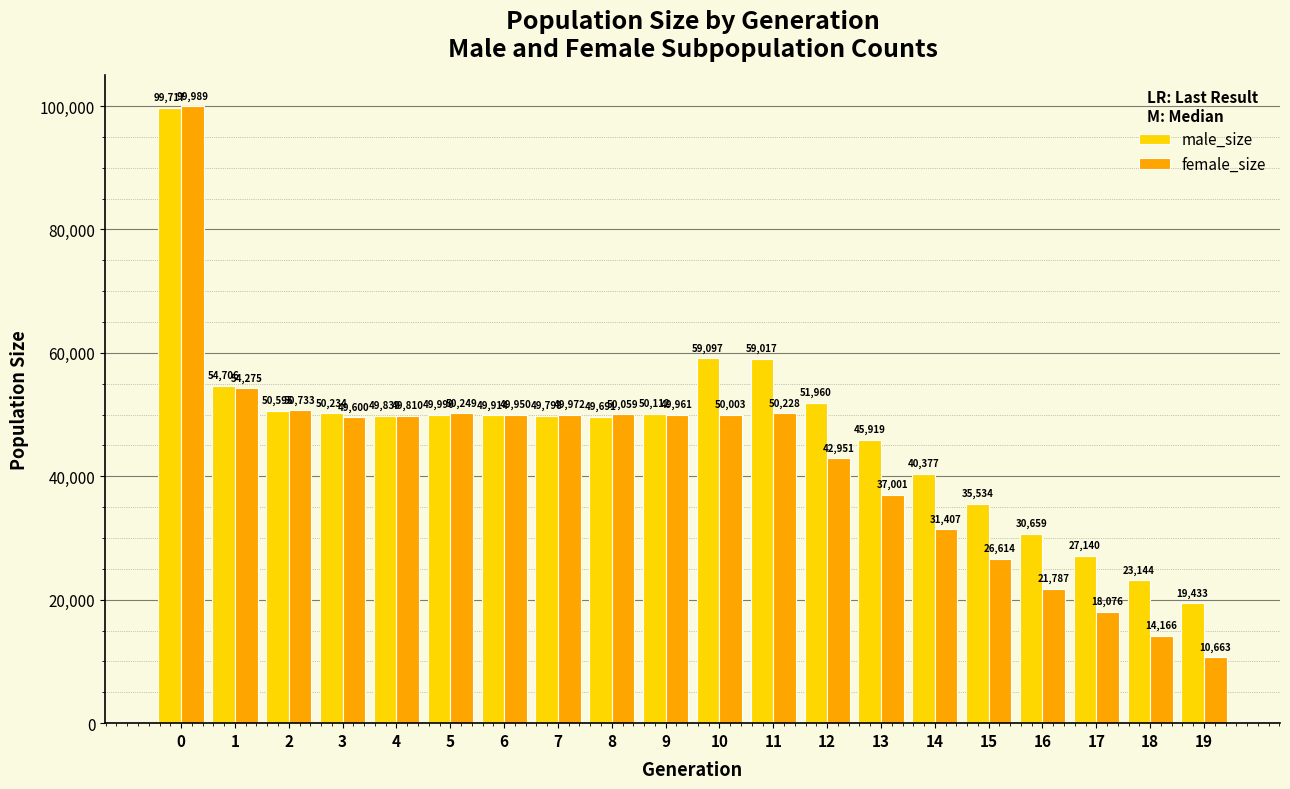

Which series has the largest range (max minus min)?

female_size